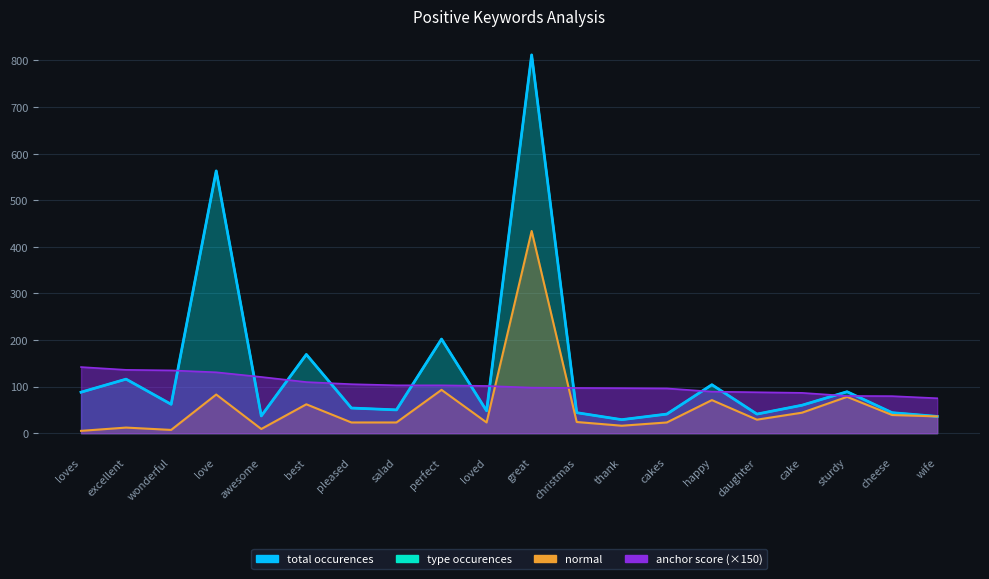

Is it true that total occurences equals 812.0 at great?

True